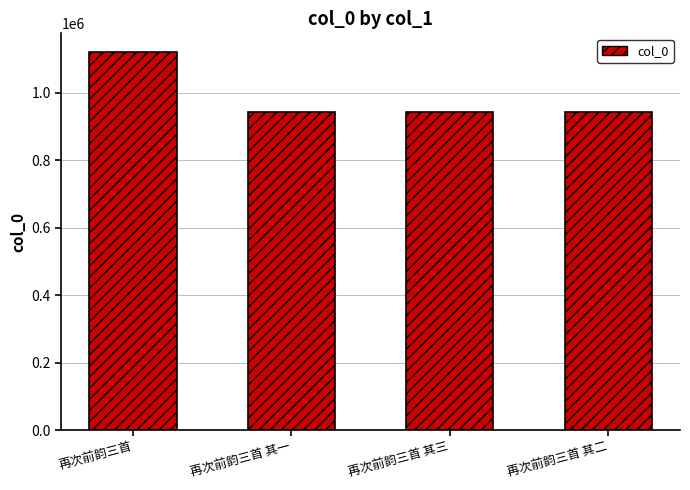

How many data points does each series have?

4